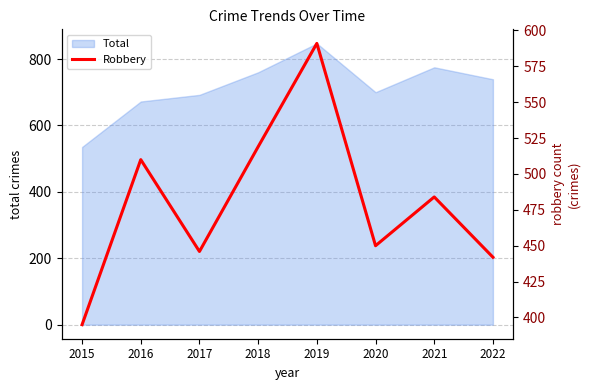

At which category does the data reach its first local peak?

2016